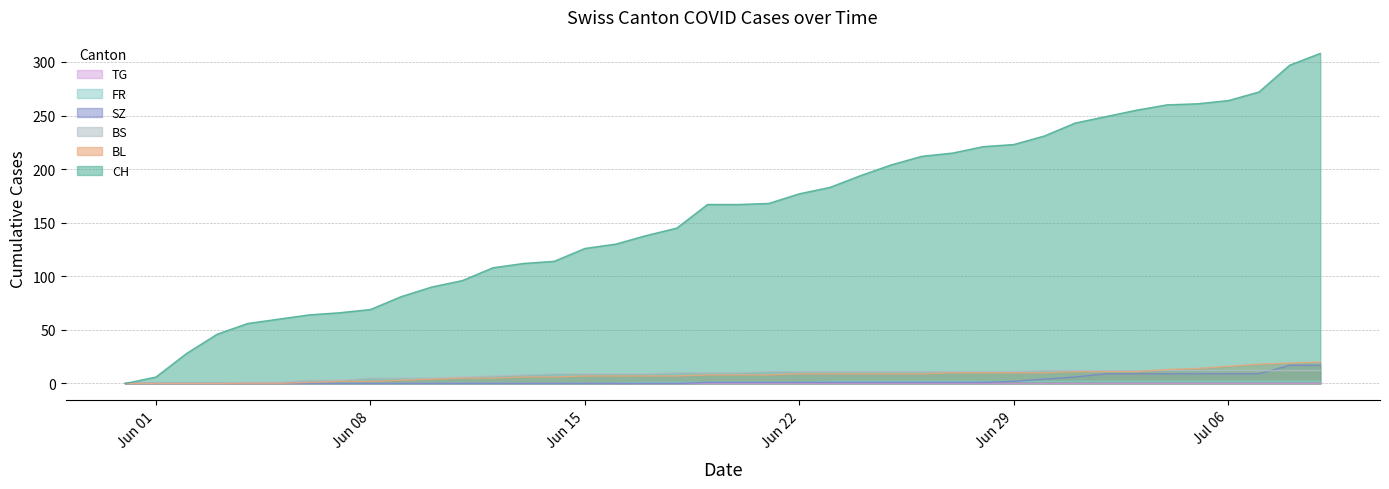

What is the label of the 17th point from the left?

2020-06-16